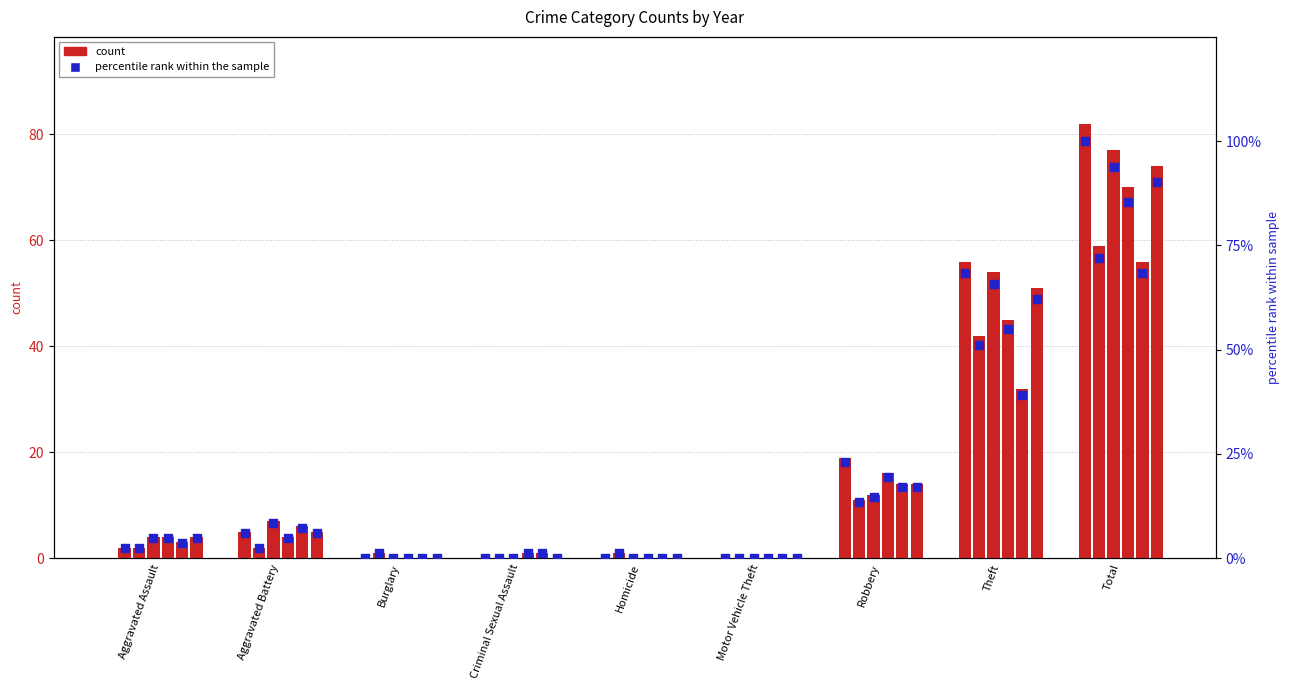

At how many categories does at least one series exceed 82?

1